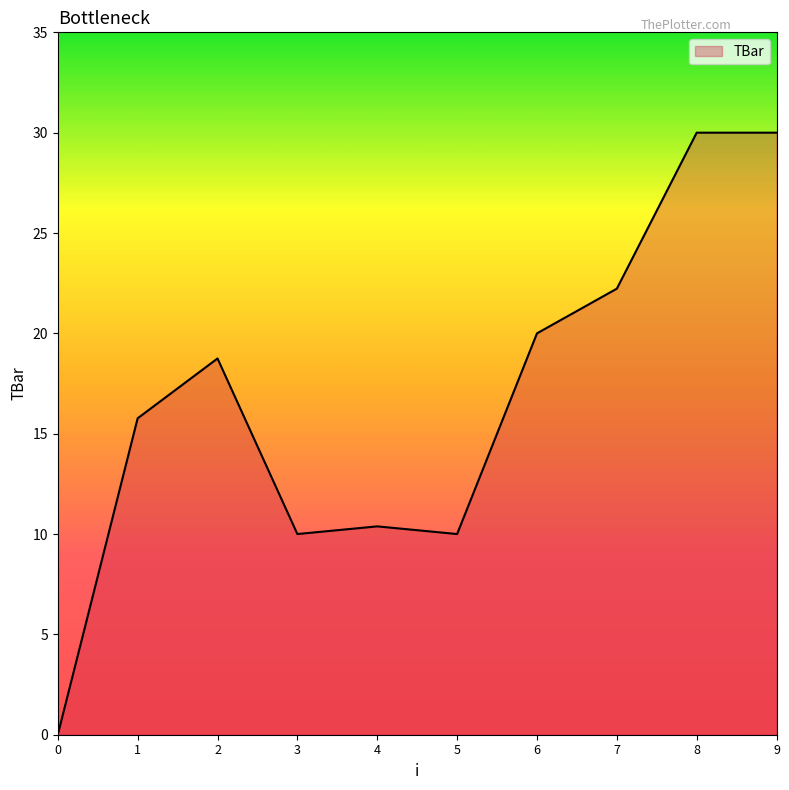

Reading left to right, what are all the values shown in this chart?

0=0.0	1=15.8	2=18.7	3=10.0	4=10.4	5=10.0	6=20.0	7=22.2	8=30.0	9=30.0